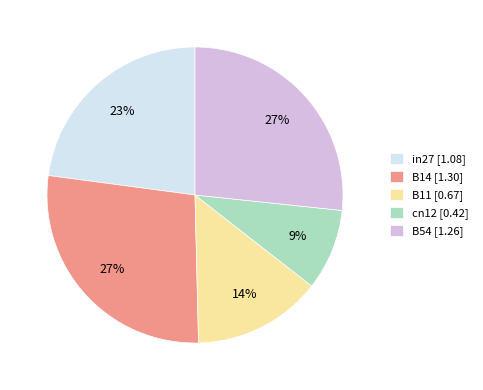

To the nearest percent, what portion does cn12 represent?

9%